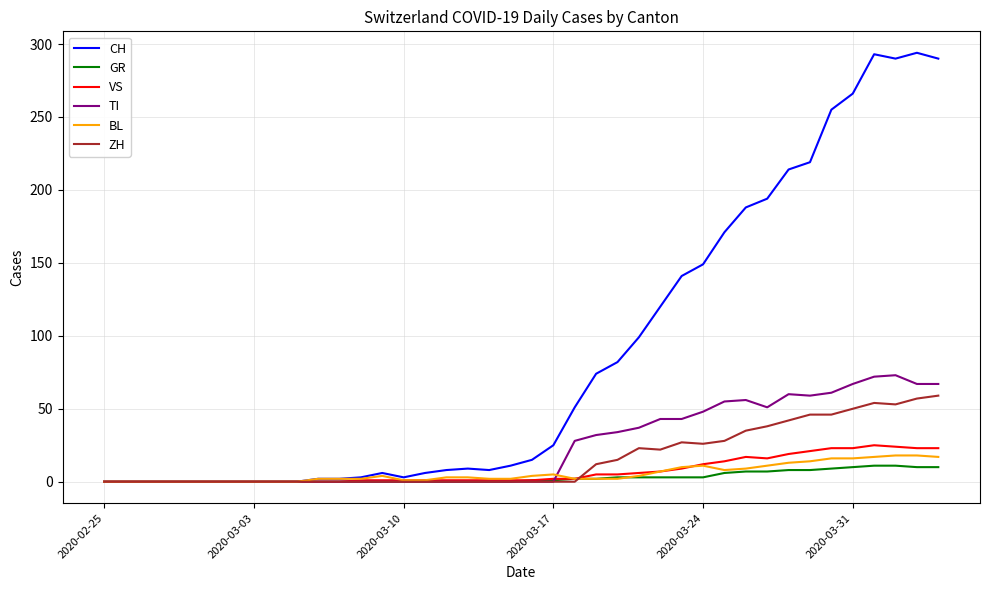

At how many categories does at least one series exceed 237?

6